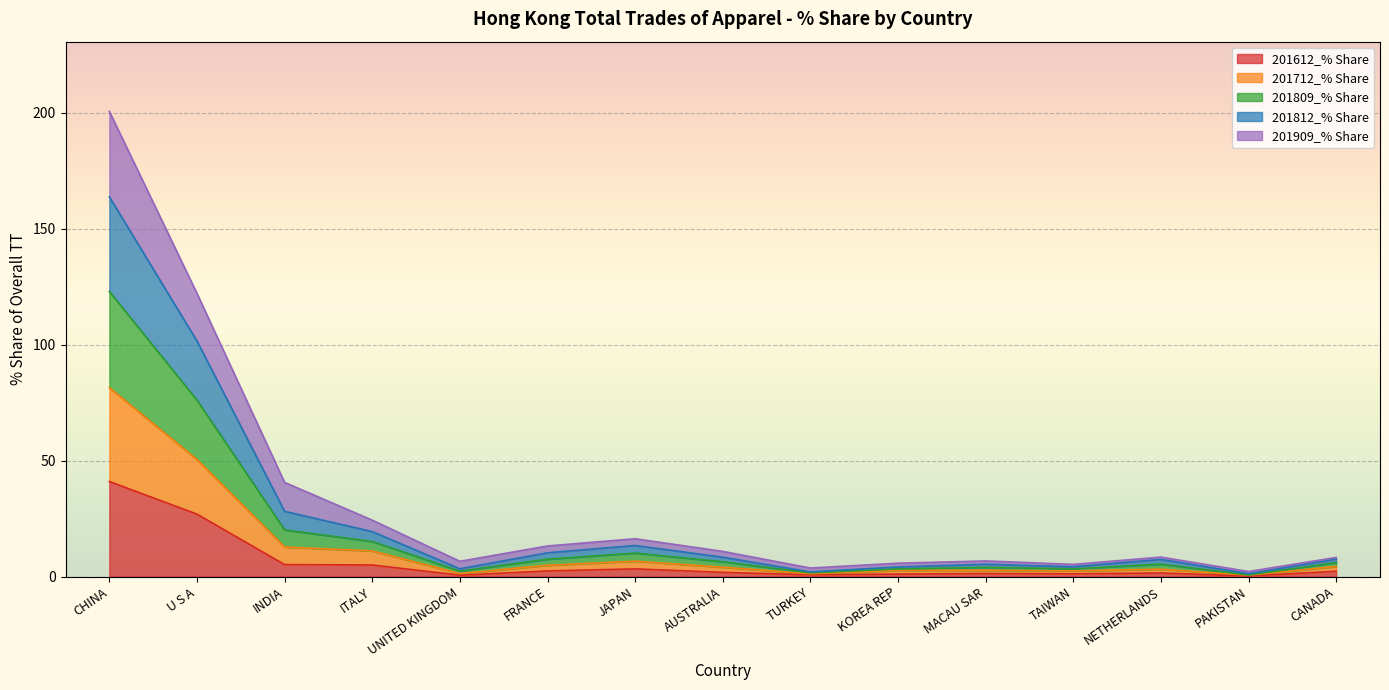

What is the total value across all series at CHINA?

200.5